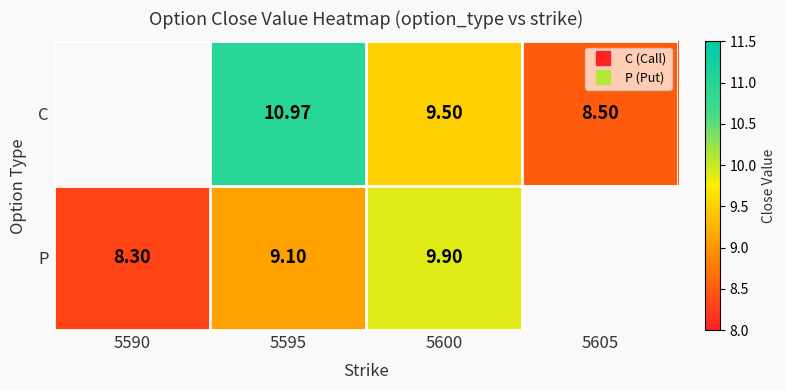

Which category has the highest value in the P series?

5600